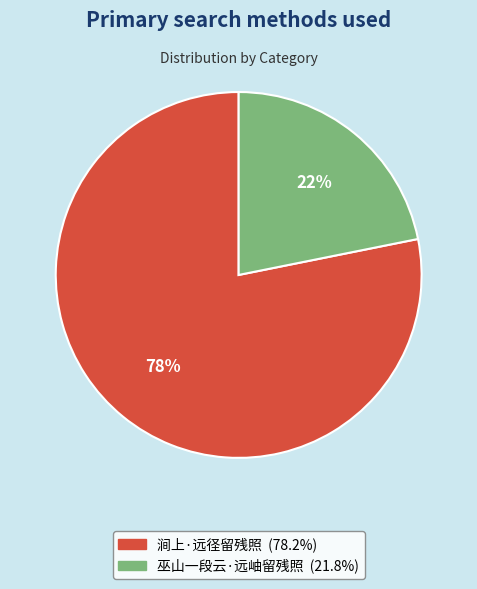

What percentage is the 涧上·远径留残照 slice, to the nearest percent?

78%